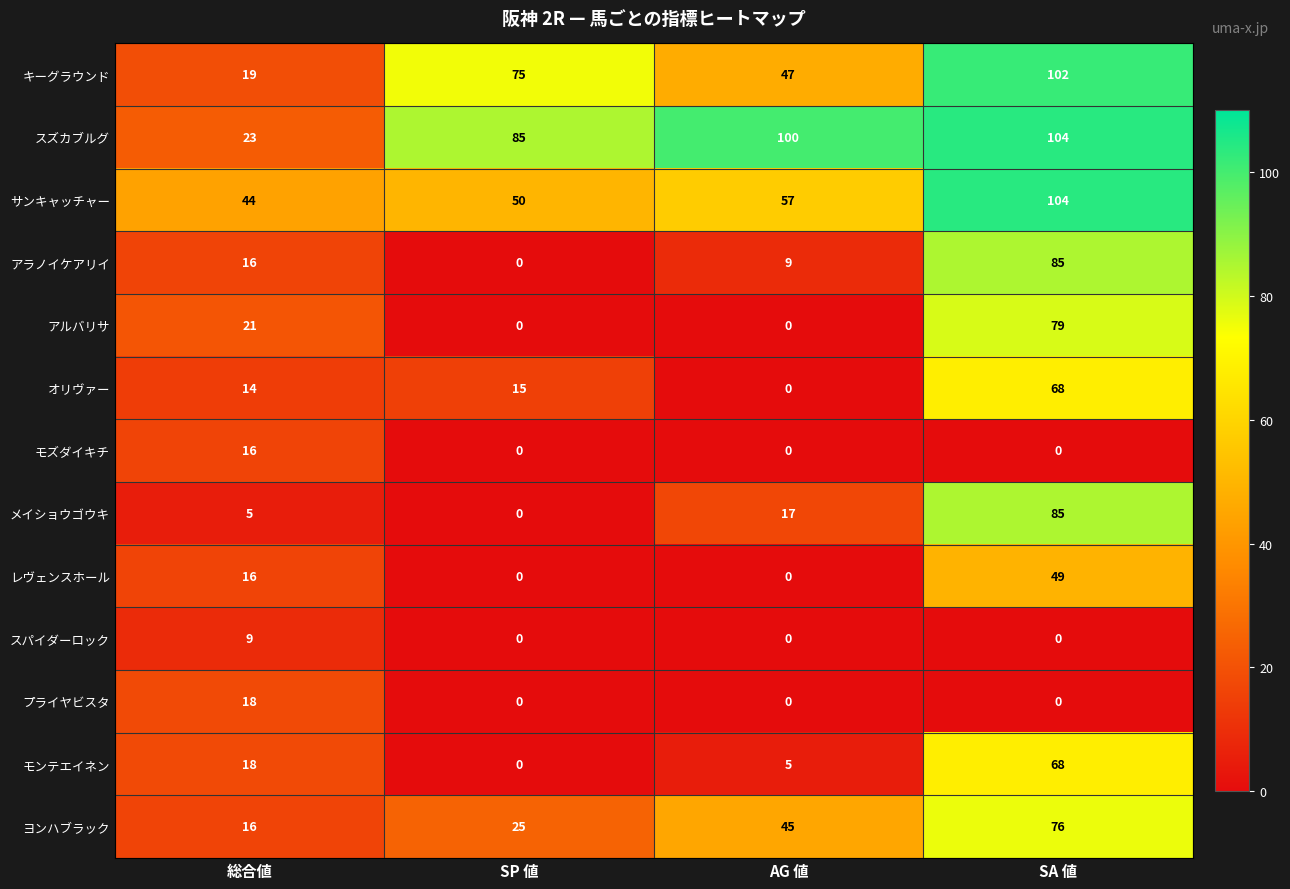

Count the スパイダーロック values in the range 0 to 9.

4